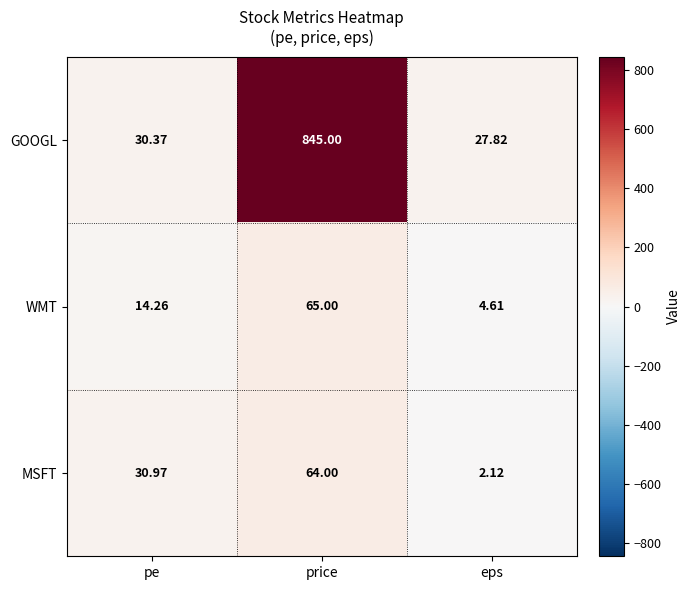

Between price and eps, which series saw the biggest shift?

GOOGL